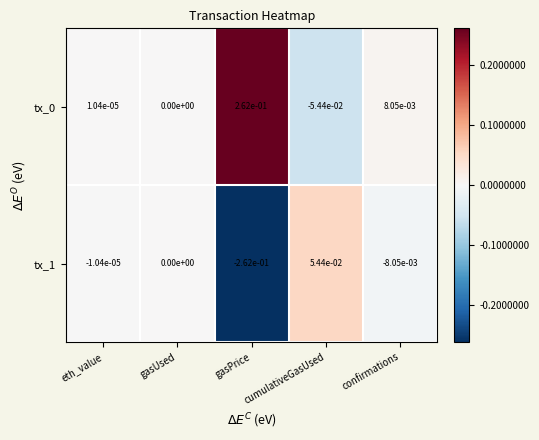

True or false: tx_1 has a value of -0.0 at eth_value.

True